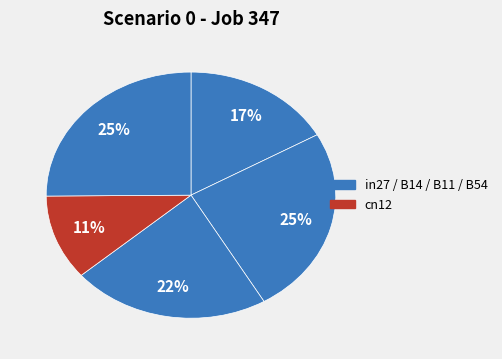

Count the number of slices in the pie.

5